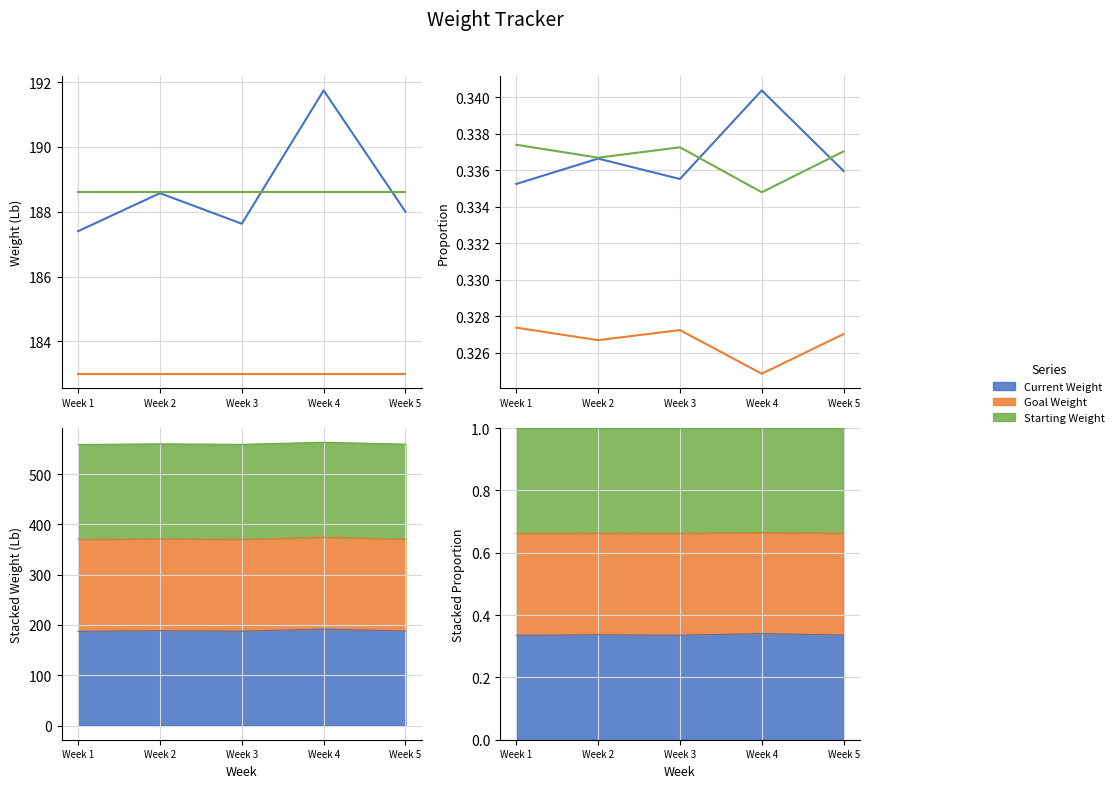

How many lines are shown in the chart?

3